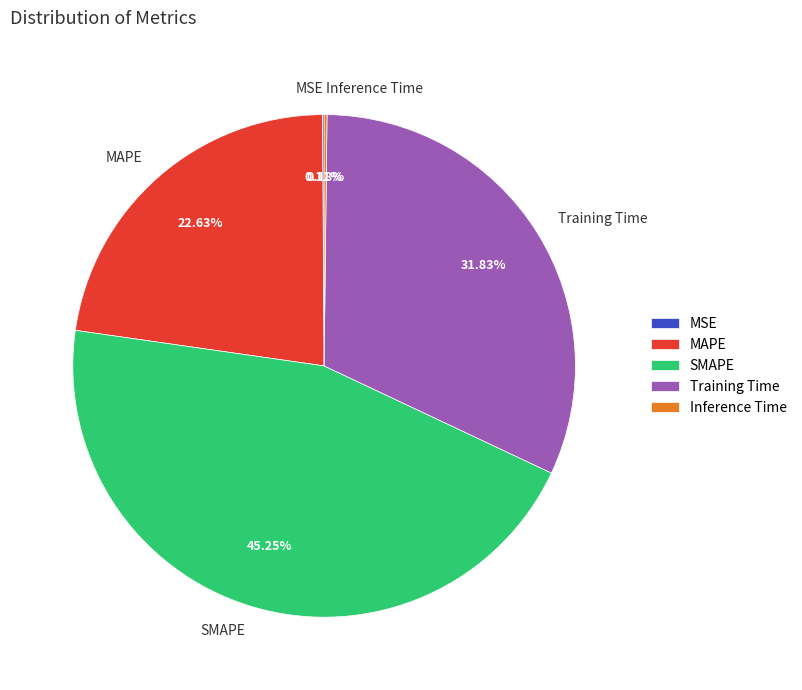

To the nearest percent, what percentage of the pie is MAPE?

23%